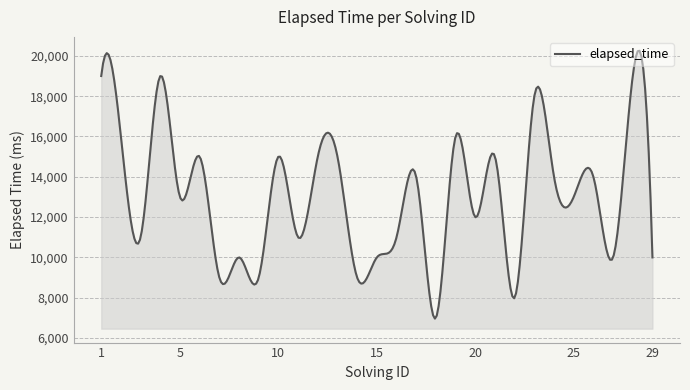

What is the minimum value shown in the chart?

6963.2